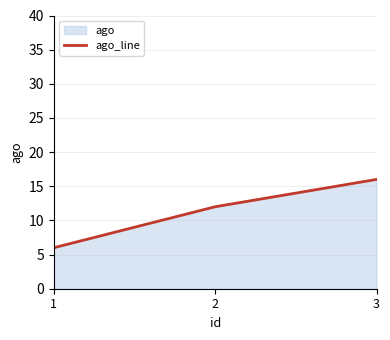

What is the value of the 2nd point from the left?

12